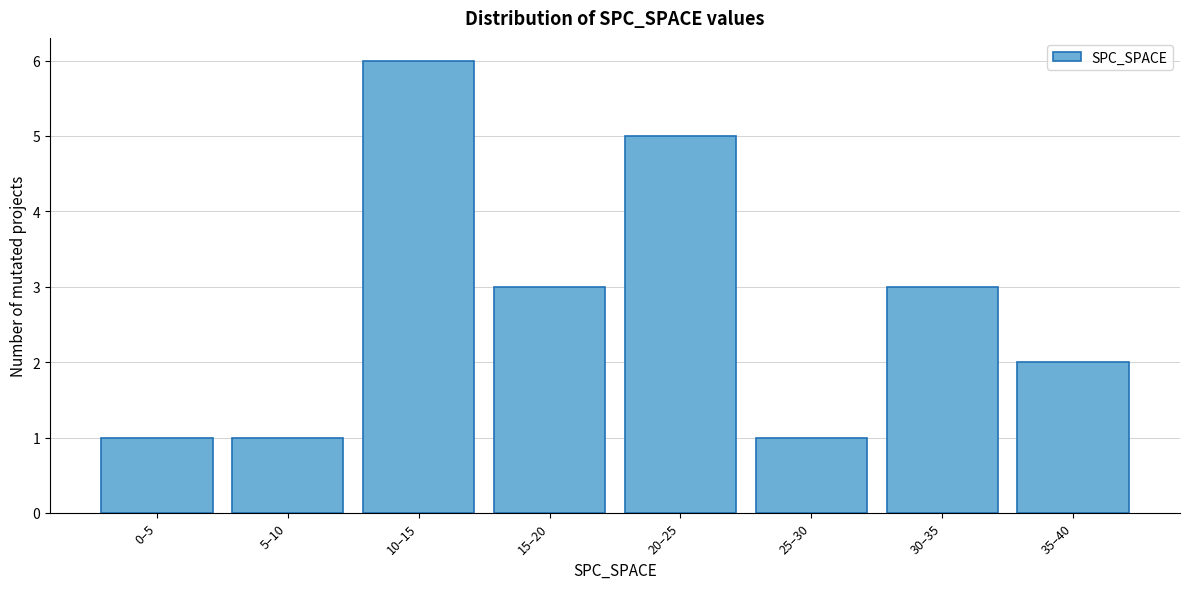

Reading right to left, list all the values displayed in this chart.

2	3	1	5	3	6	1	1